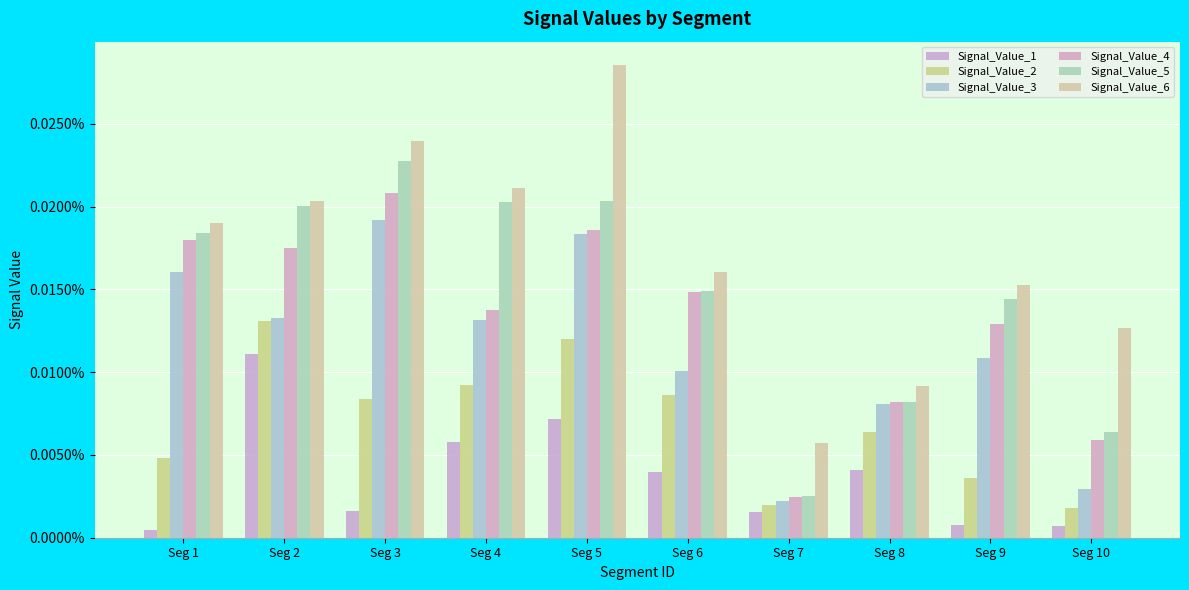

Does the chart contain any negative values?

No